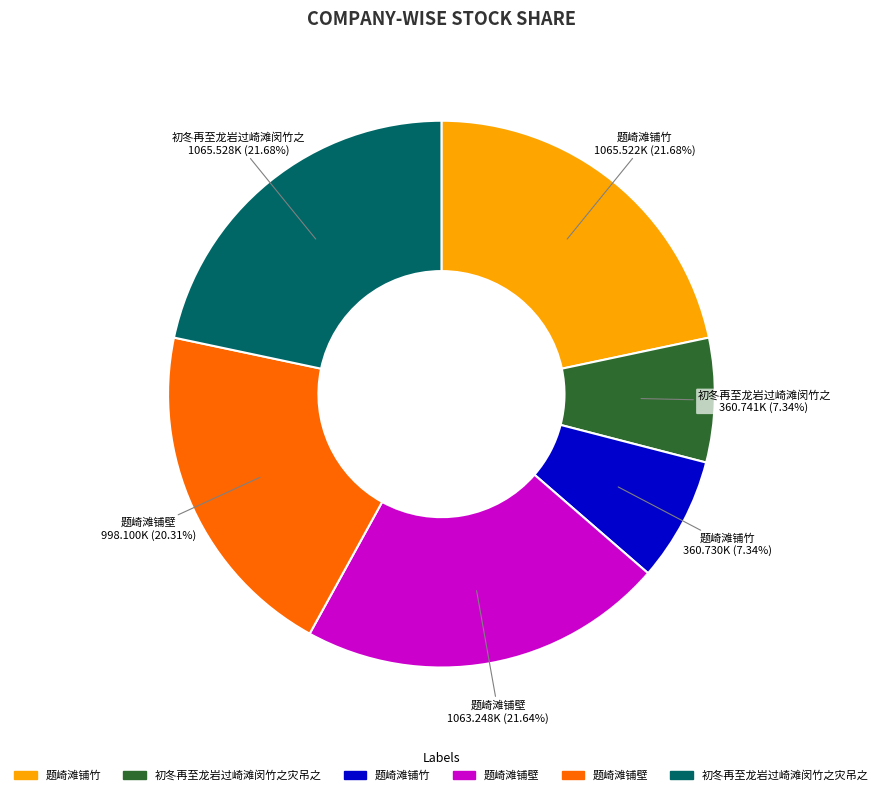

Is there a majority slice in this chart?

No